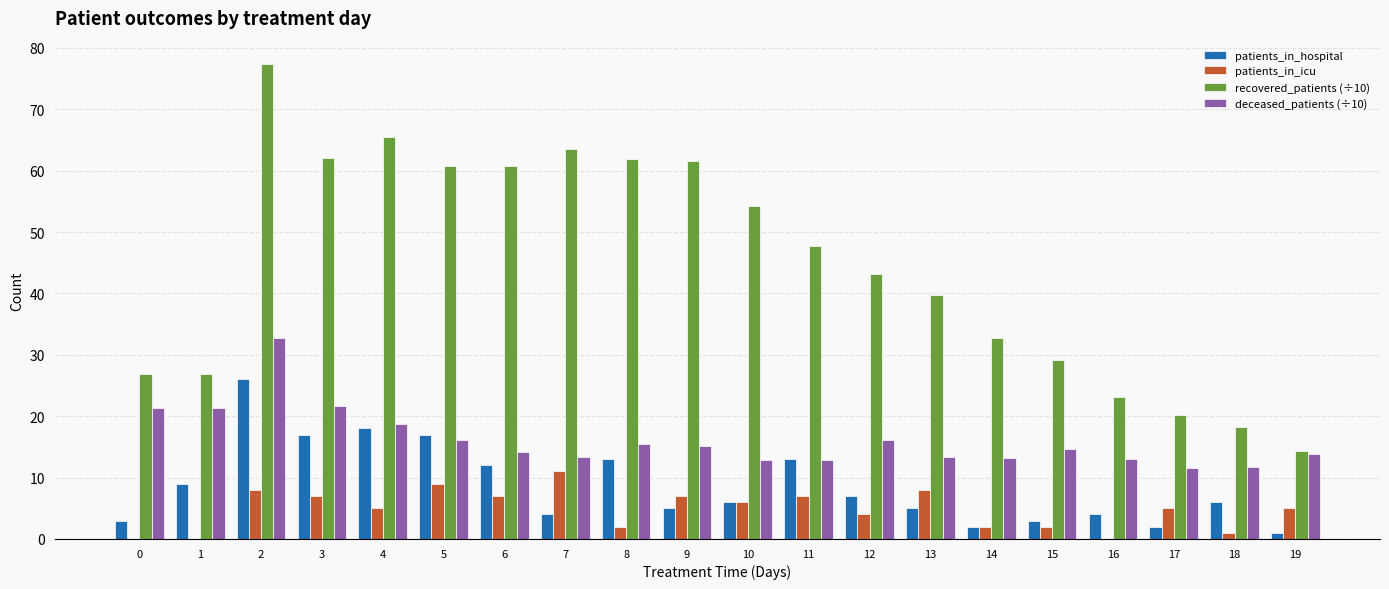

Which series has the widest spread of values?

recovered_patients (÷10)